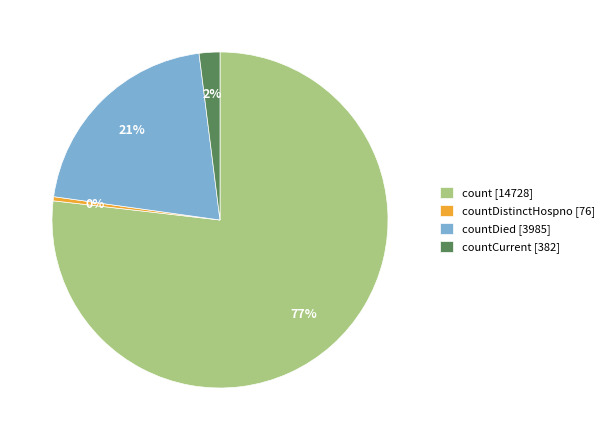

Is it true that count [14728] is 77% of the pie?

True